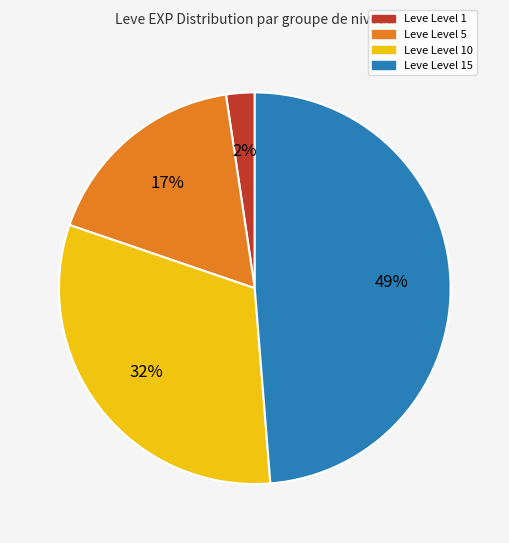

To the nearest percent, what is the average slice percentage?

25%